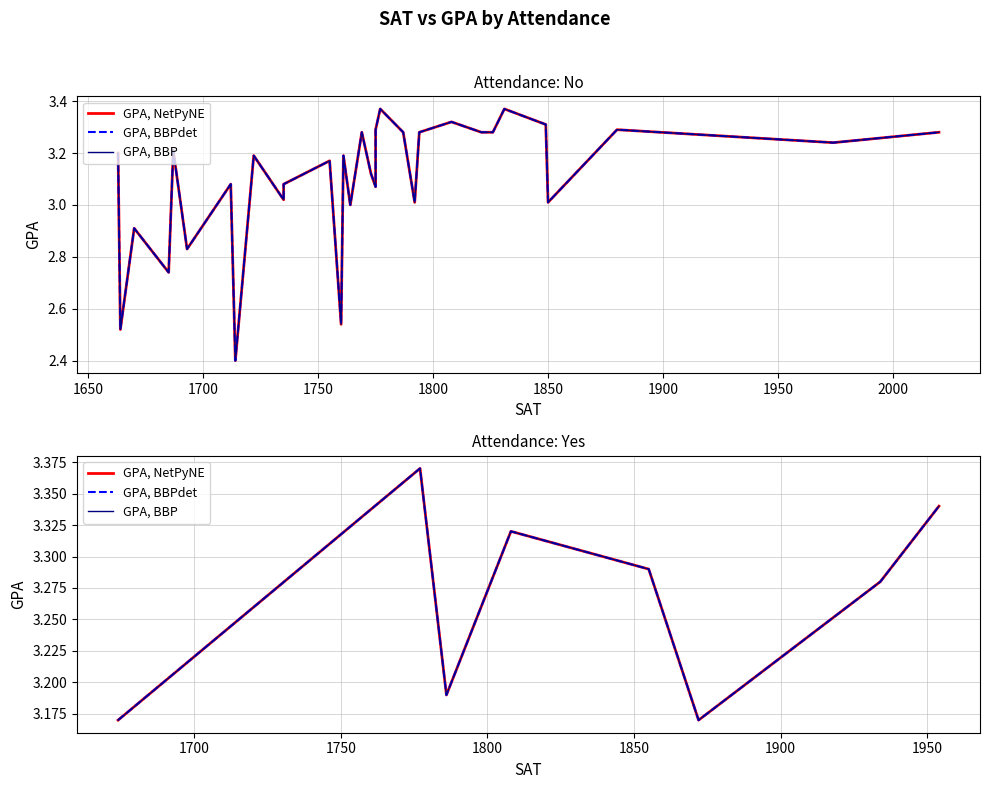

The value of GPA, NetPyNE at 1800 is 1.5. True or false?

False